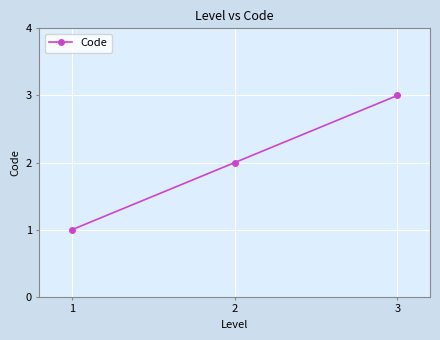

Reading right to left, transcribe all the data shown in this chart.

3=3	2=2	1=1